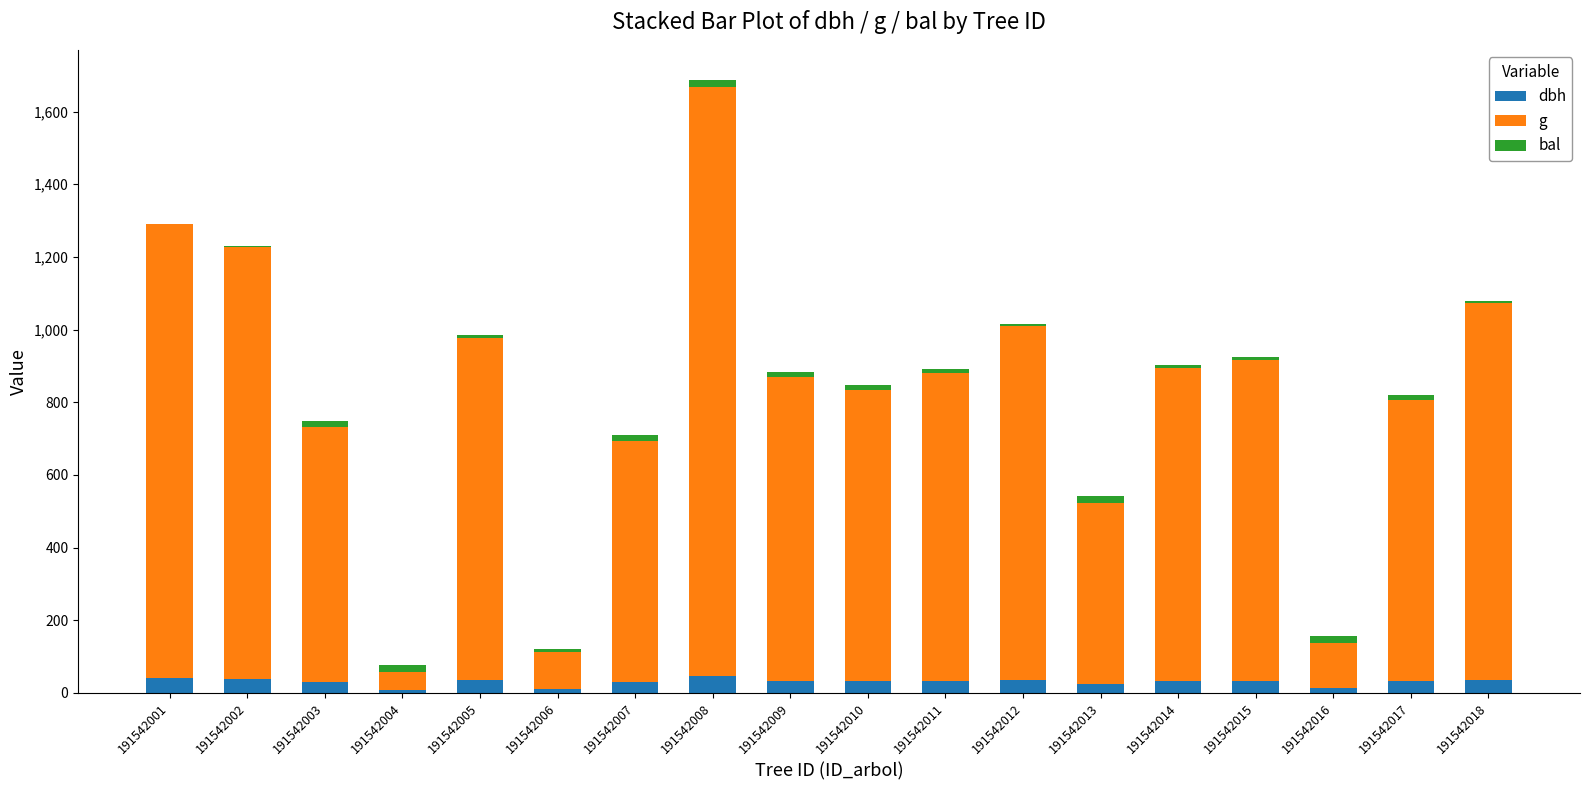

The dbh series shows 45.5 at 191542008. True or false?

True